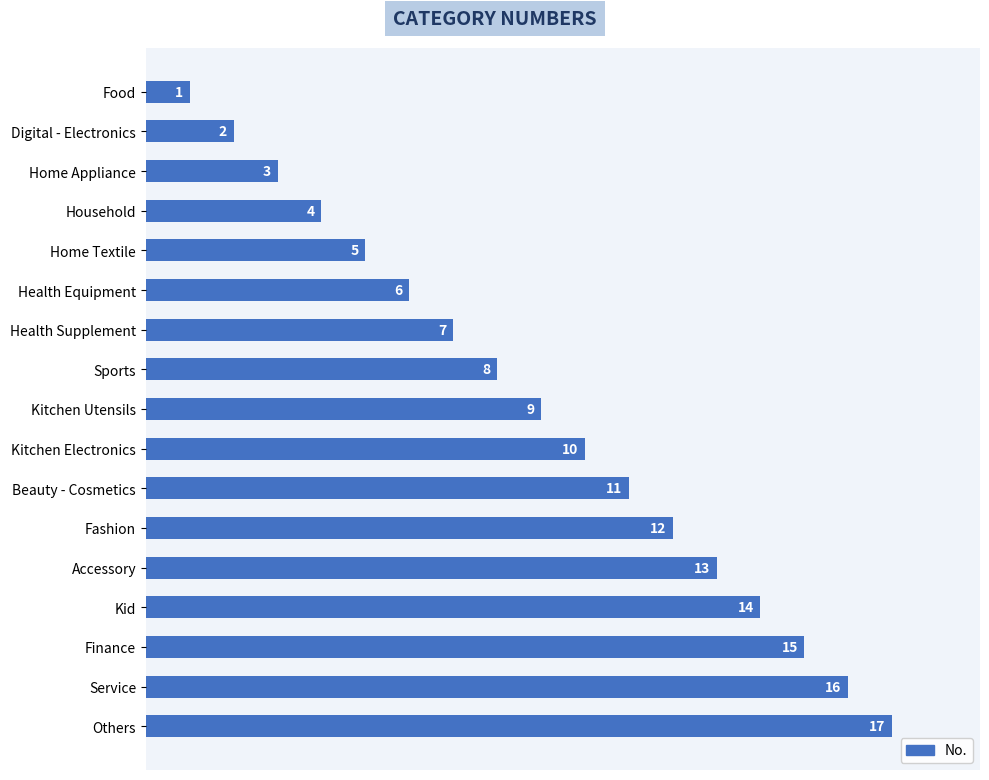

List the labels in order of value, largest first.

Others, Service, Finance, Kid, Accessory, Fashion, Beauty - Cosmetics, Kitchen Electronics, Kitchen Utensils, Sports, Health Supplement, Health Equipment, Home Textile, Household, Home Appliance, Digital - Electronics, Food